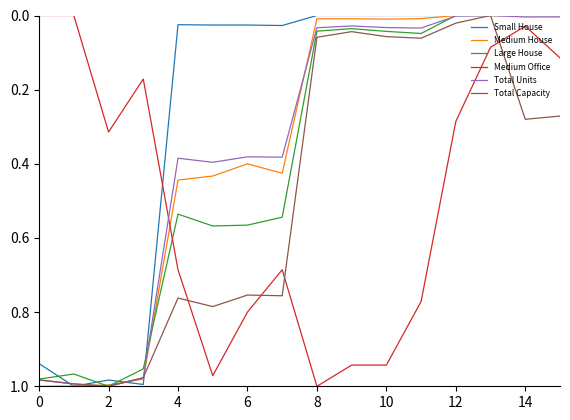

How many lines are shown in the chart?

6